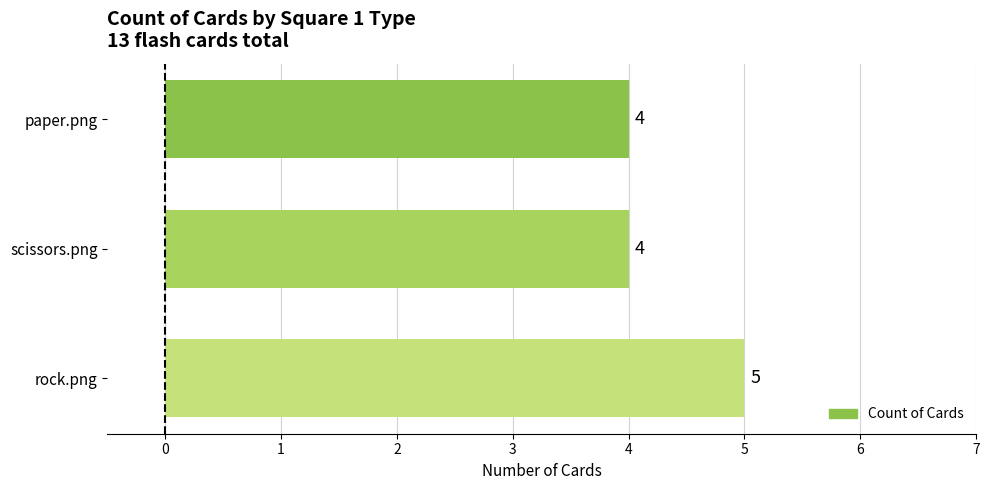

Is it true that the value at rock.png is 2?

False